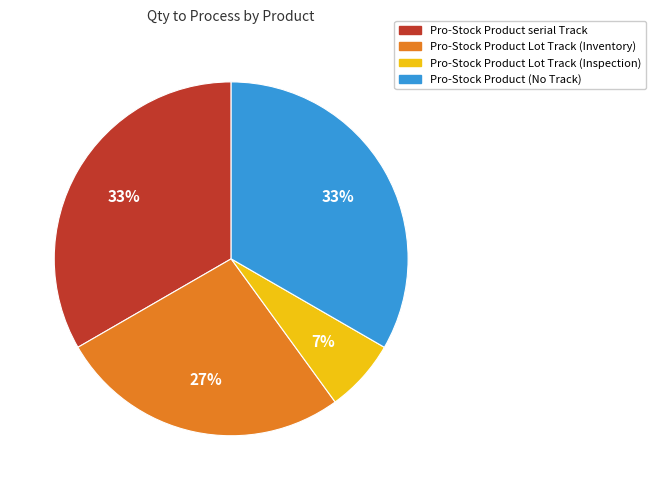

The Pro-Stock Product serial Track slice represents 33% of the pie. True or false?

True